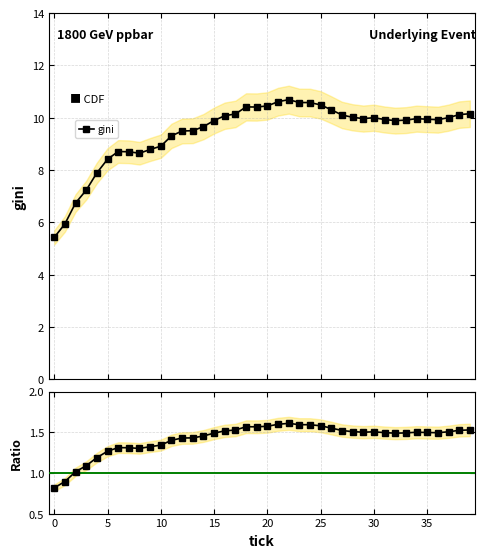

Rank the series by their maximum value, from lowest to highest.

gini ratio, gini